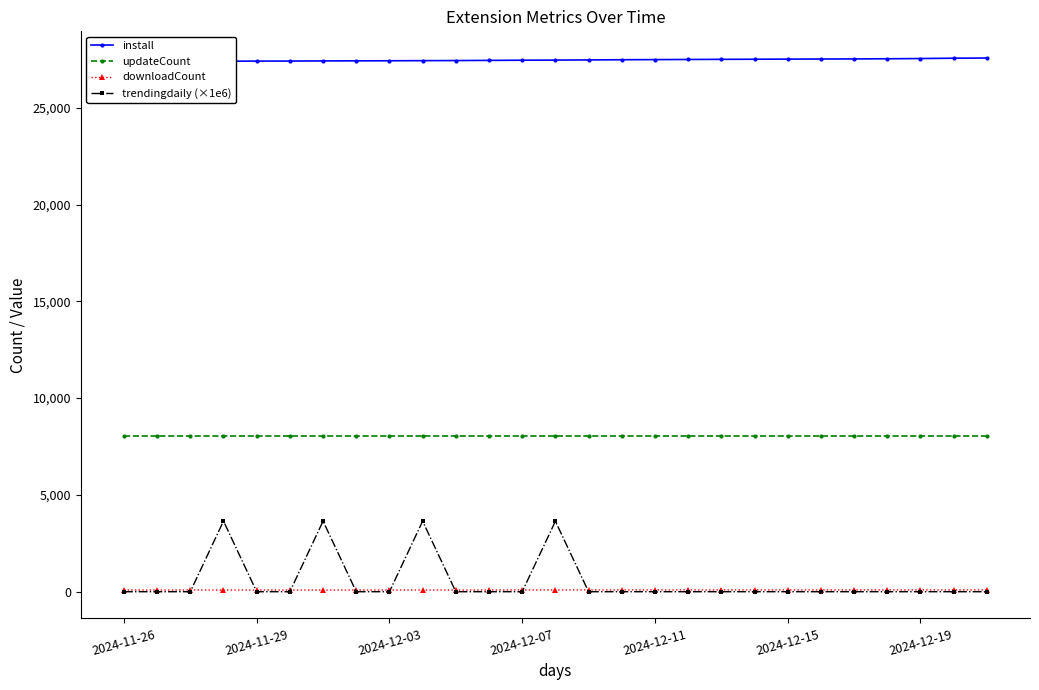

What are all the series names shown in the legend?

install, updateCount, downloadCount, trendingdaily (×1e6)